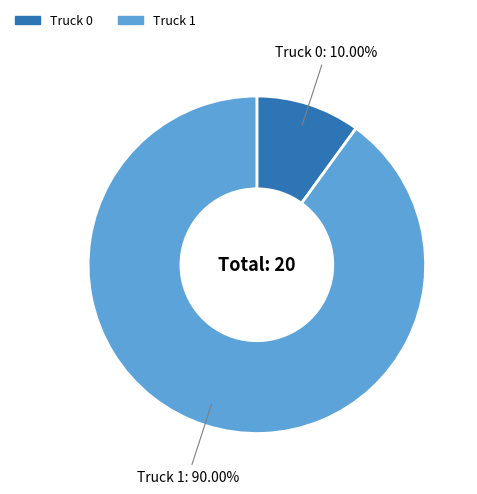

Does Truck 0 represent more than half of the total?

No